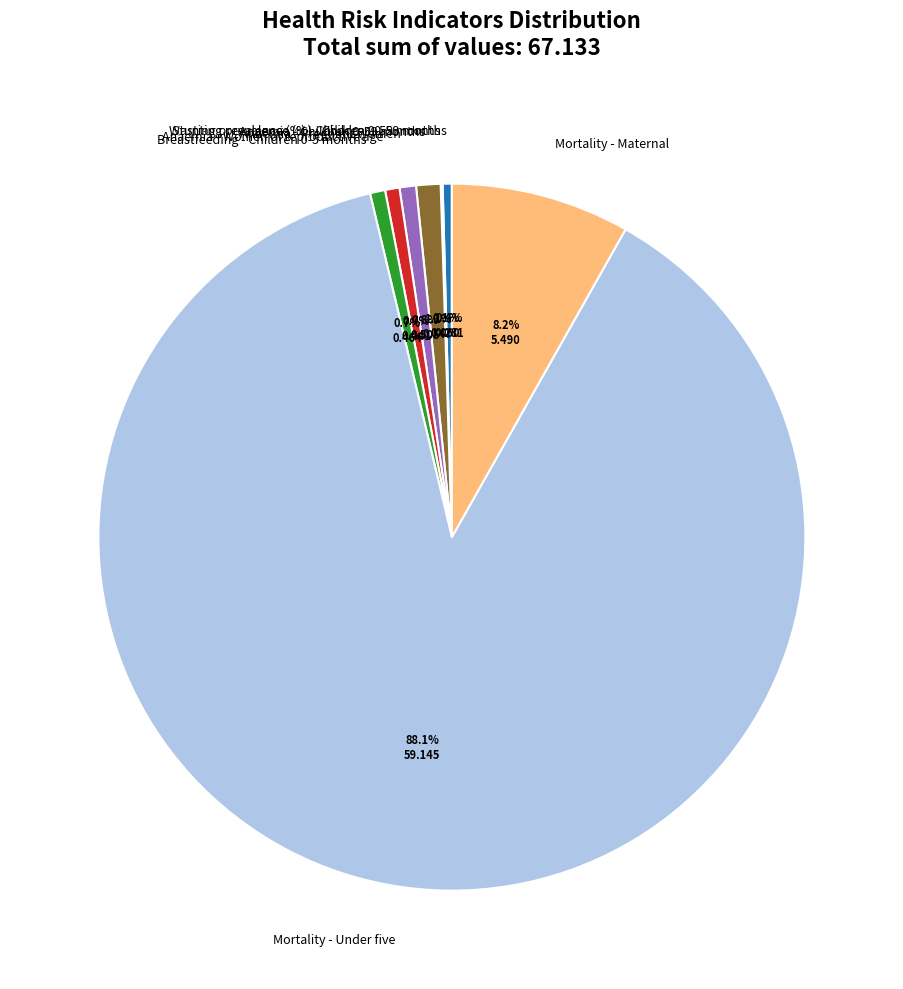

Which category accounts for the majority?

Mortality - Under five